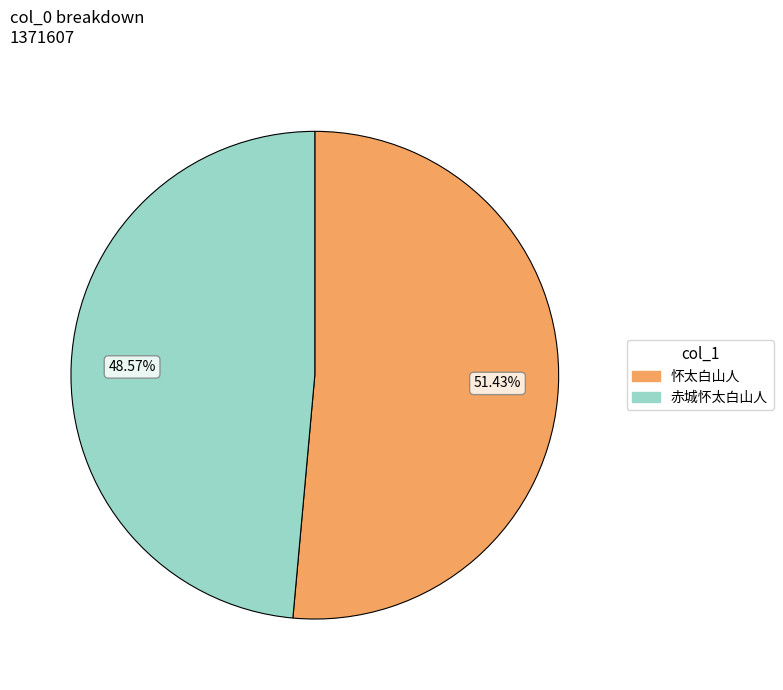

What is the smallest slice in the pie chart?

赤城怀太白山人